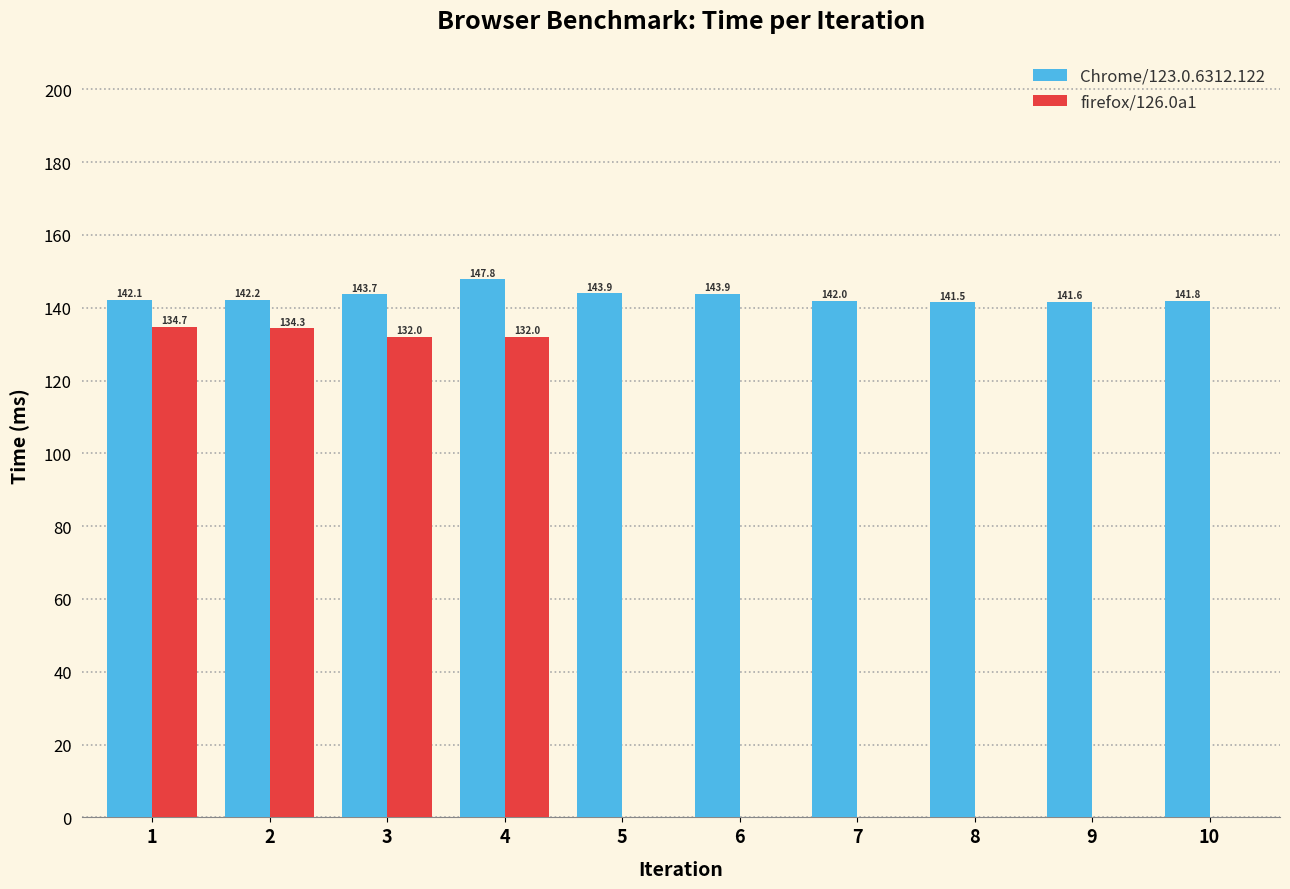

What is the minimum value shown in the chart?

132.0